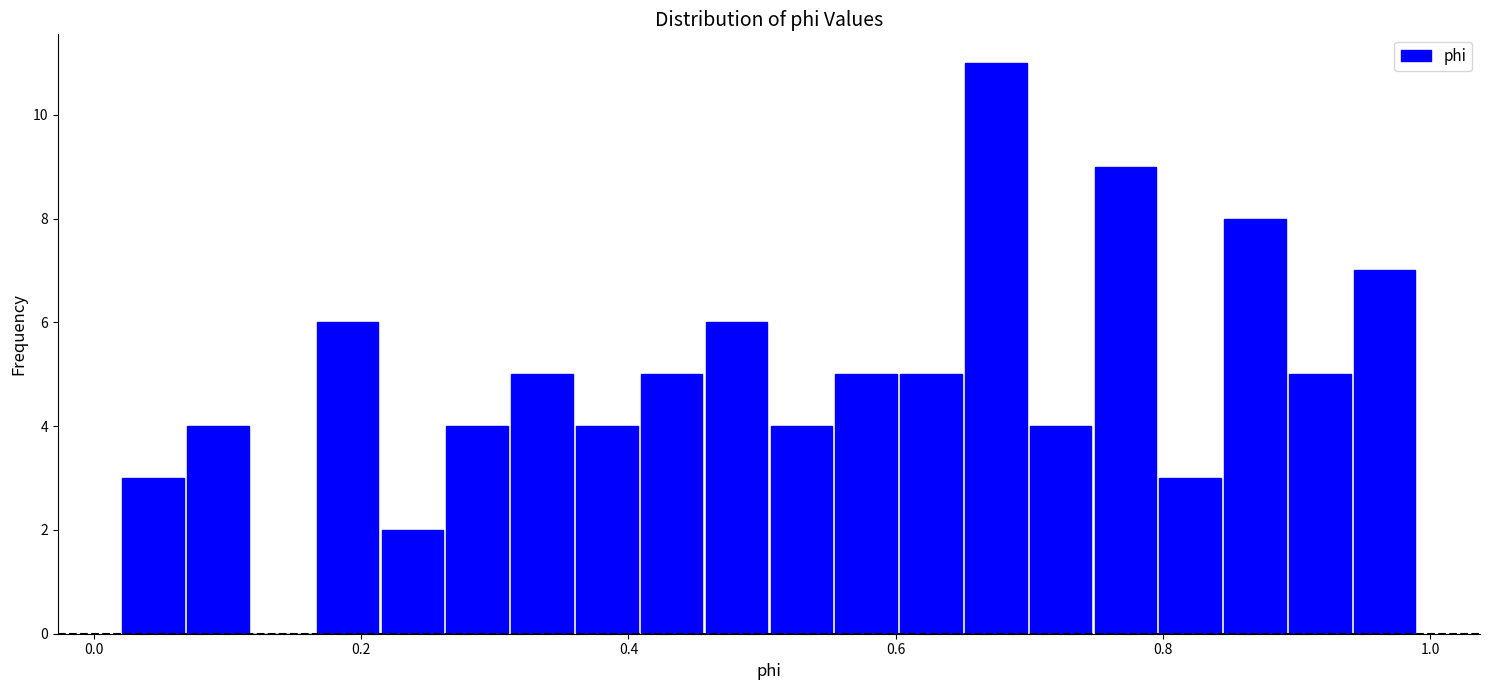

Around what value on the x-axis is the tallest bar? Give the approximate position of its centre, as read against the axis.

0.68